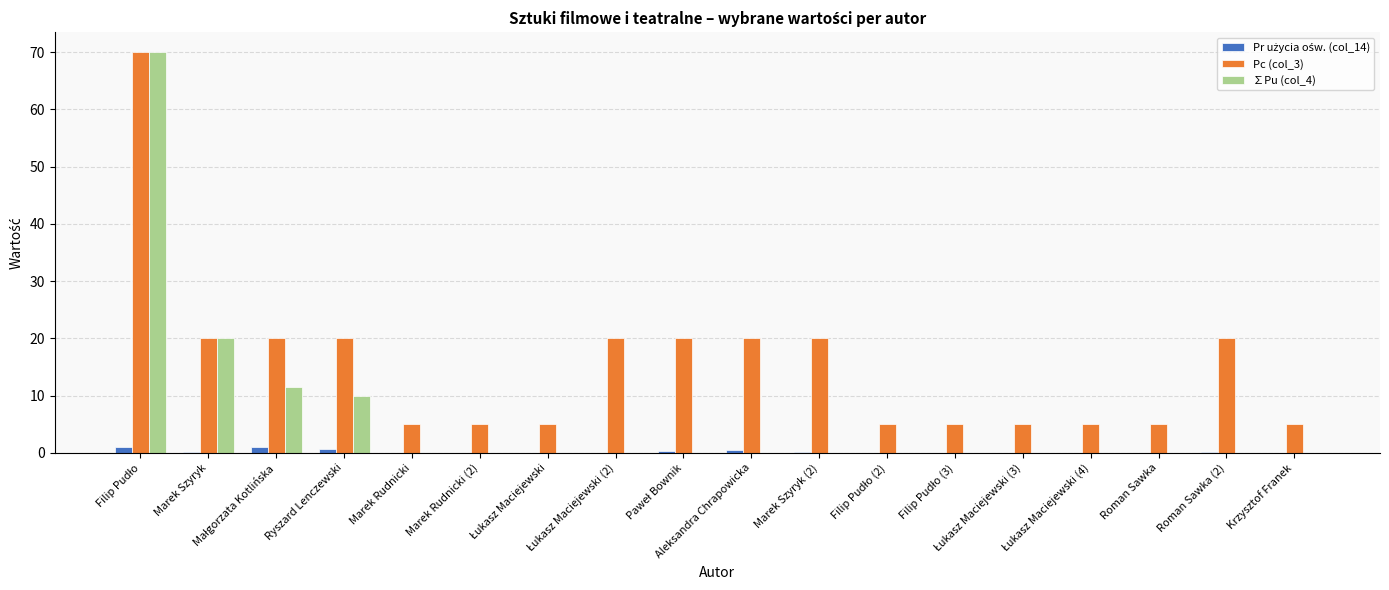

What is the sum of all Pc (col_3) values?

275.0